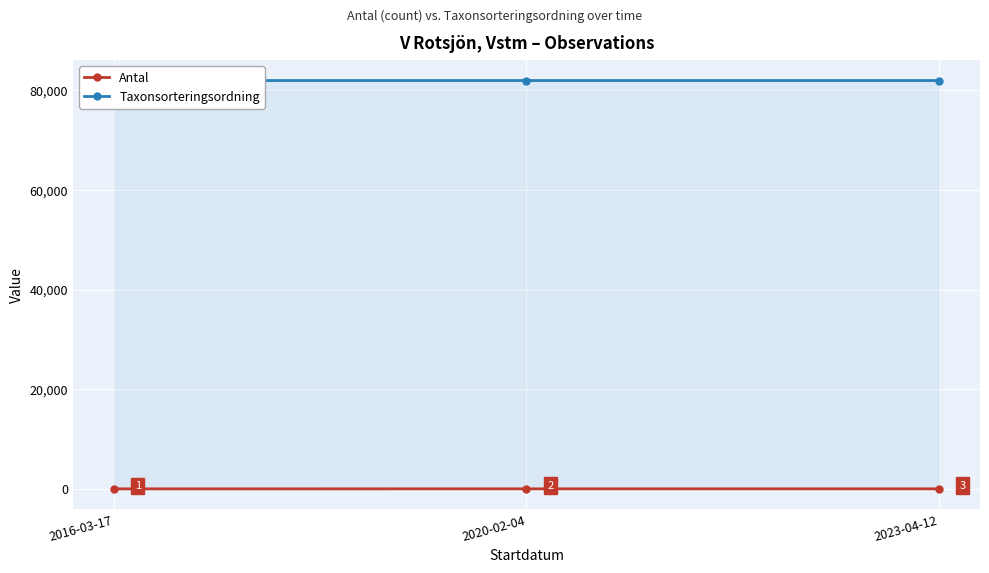

What is the difference between the maximum and minimum values in the Taxonsorteringsordning series?

1